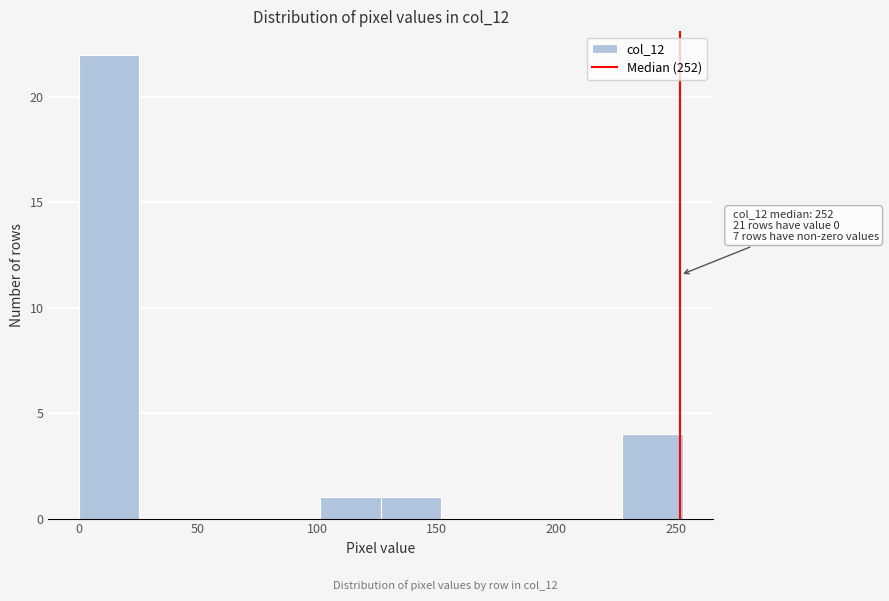

Over which range of the x-axis is the bar tallest?

0 to 25